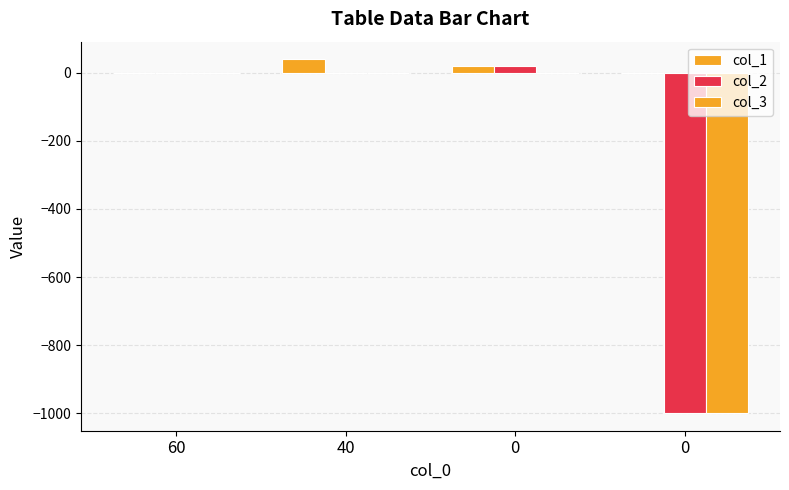

Count the number of data series in this chart.

3